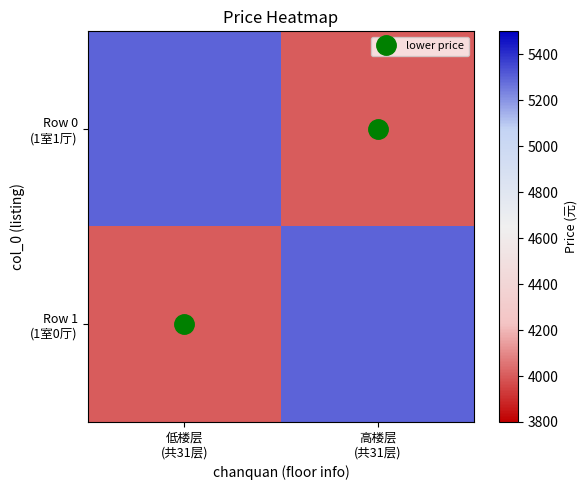

Rank the series at 低楼层 (共31层) from lowest to highest value.

Row 1 (1室0厅), Row 0 (1室1厅)